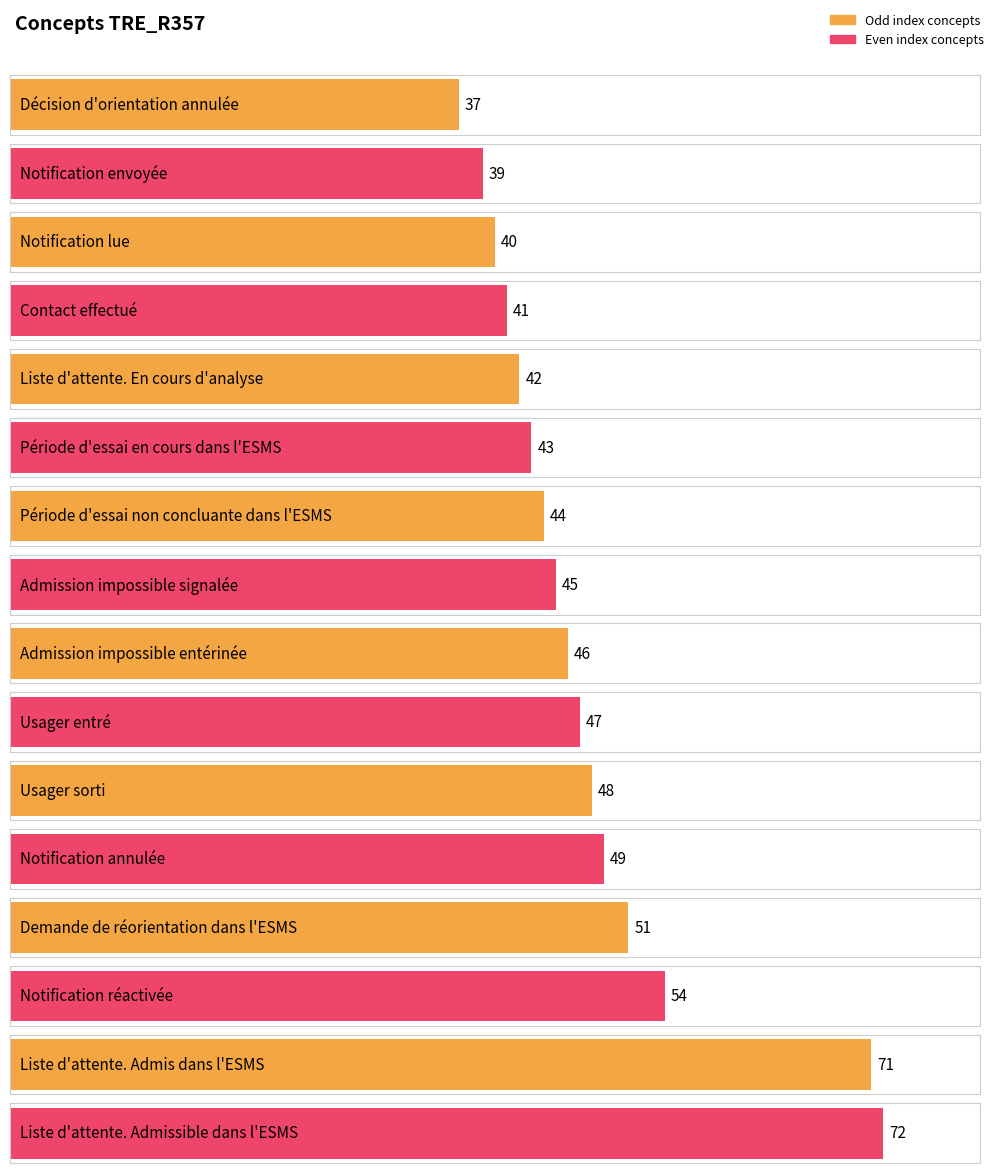

What is the ratio of the value at Liste d'attente. Admis dans l'ESMS to the value at Notification annulée?

1.4